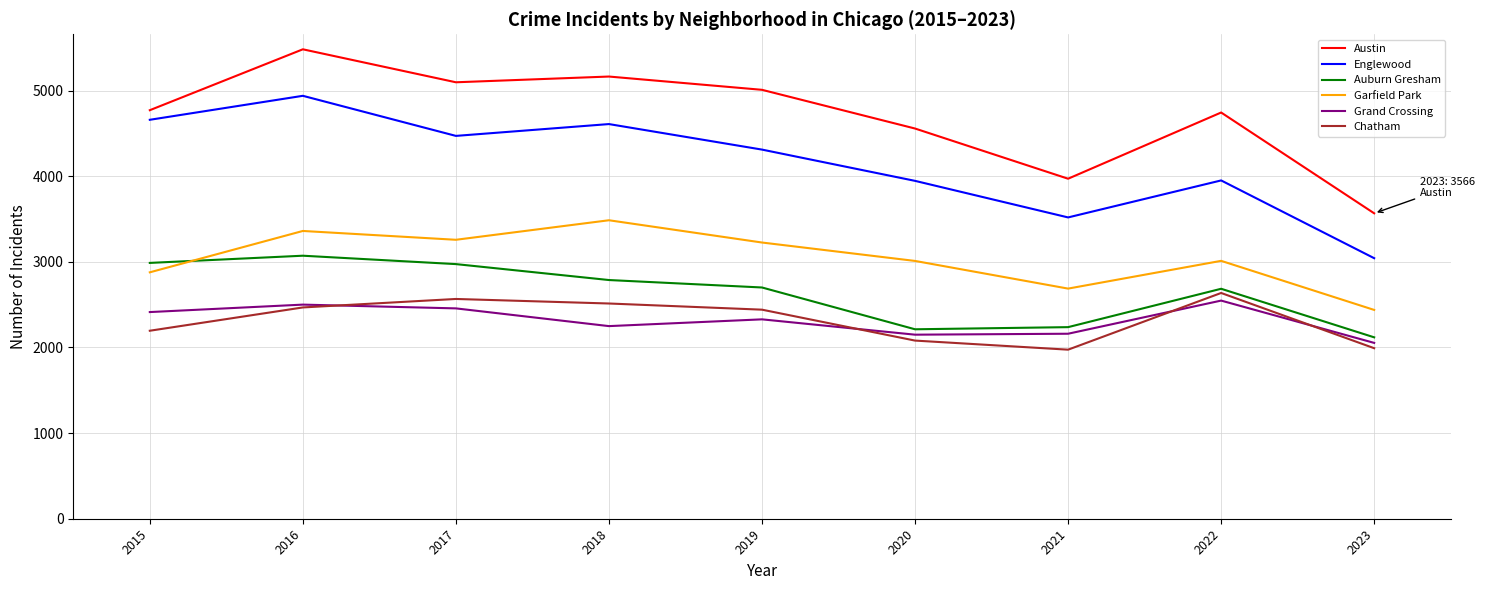

Between 2019 and 2022, which series saw the biggest shift?

Englewood